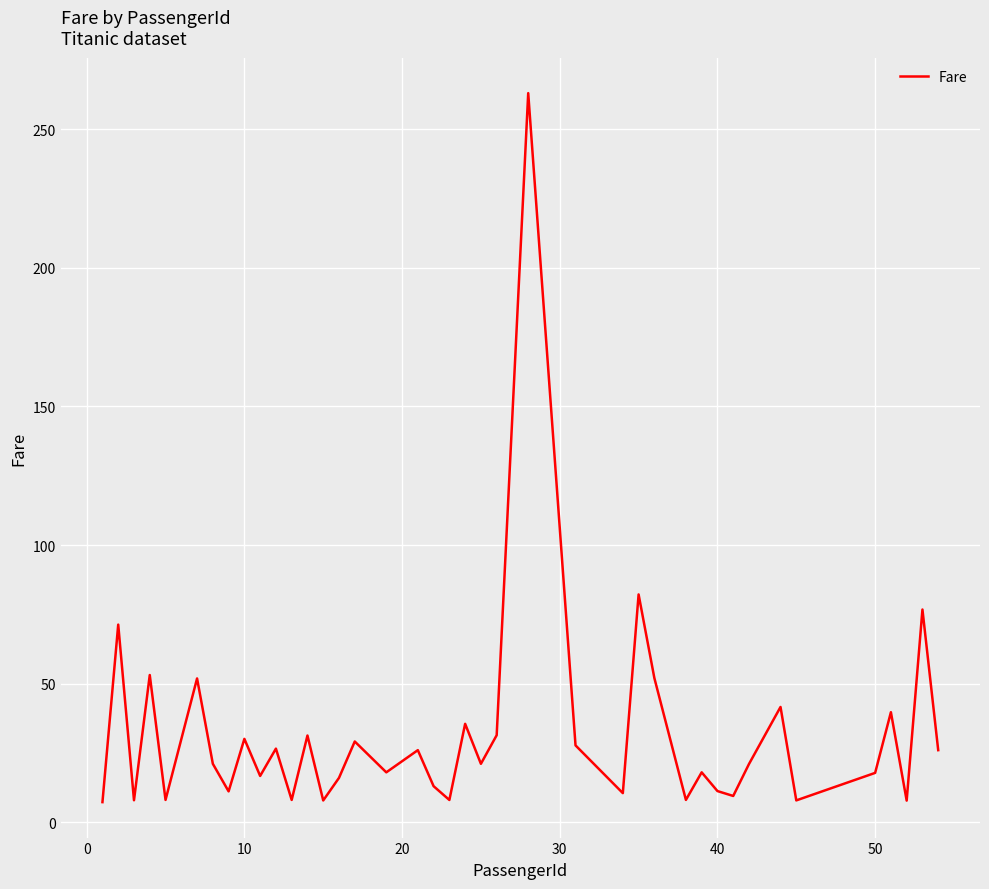

What is the greatest value displayed?

263.0